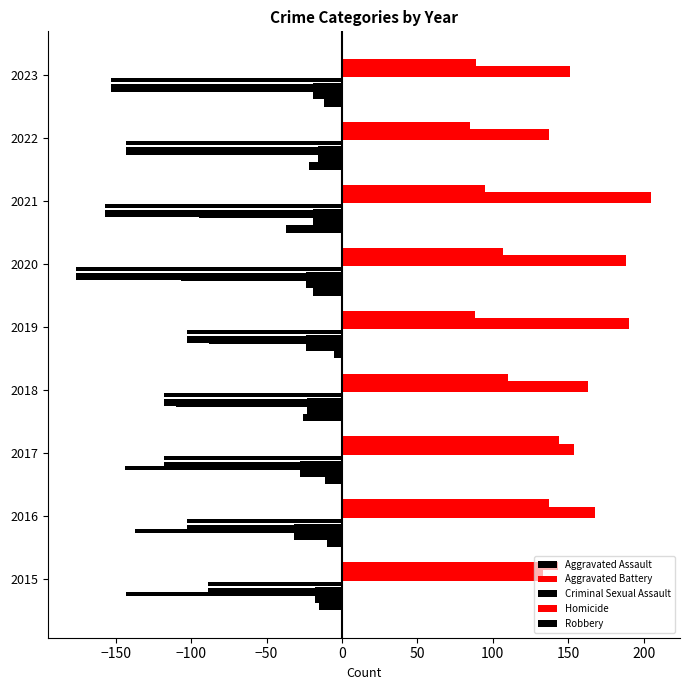

What is the approximate value of Robbery at 2020, to the nearest 10?

-110